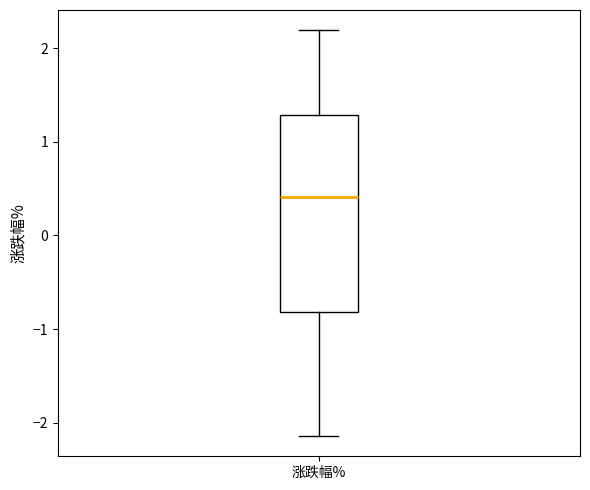

Where is the lower edge of the box for 涨跌幅% on the y-axis? The values are not printed on the chart, so give them approximately, as read against the axis.

-0.8